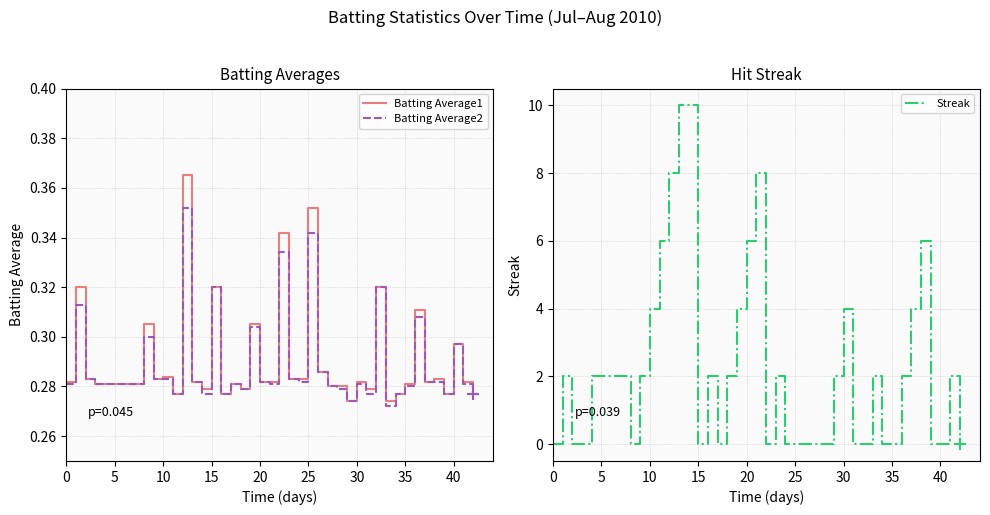

Reading left to right, extract all data points from this chart.

Batting Average1: 0.3	0.3	0.3	0.3	0.3	0.3	0.3	0.3	0.3	0.4	0.3	0.3	0.3	0.3	0.3	0.3	0.3	0.3	0.3	0.3	0.3	0.3	0.4	0.3	0.3	0.3	0.3	0.3	0.3	0.3	0.3	0.3	0.3	0.3	0.3	0.3	0.3	0.3	0.3	0.3
Batting Average2: 0.3	0.3	0.3	0.3	0.3	0.3	0.3	0.3	0.3	0.4	0.3	0.3	0.3	0.3	0.3	0.3	0.3	0.3	0.3	0.3	0.3	0.3	0.3	0.3	0.3	0.3	0.3	0.3	0.3	0.3	0.3	0.3	0.3	0.3	0.3	0.3	0.3	0.3	0.3	0.3
Streak: 0.0	2.0	0.0	0.0	2.0	0.0	2.0	4.0	6.0	8.0	10.0	10.0	0.0	2.0	0.0	2.0	4.0	6.0	8.0	0.0	2.0	0.0	0.0	0.0	0.0	0.0	2.0	4.0	0.0	0.0	2.0	0.0	0.0	2.0	4.0	6.0	0.0	0.0	2.0	0.0